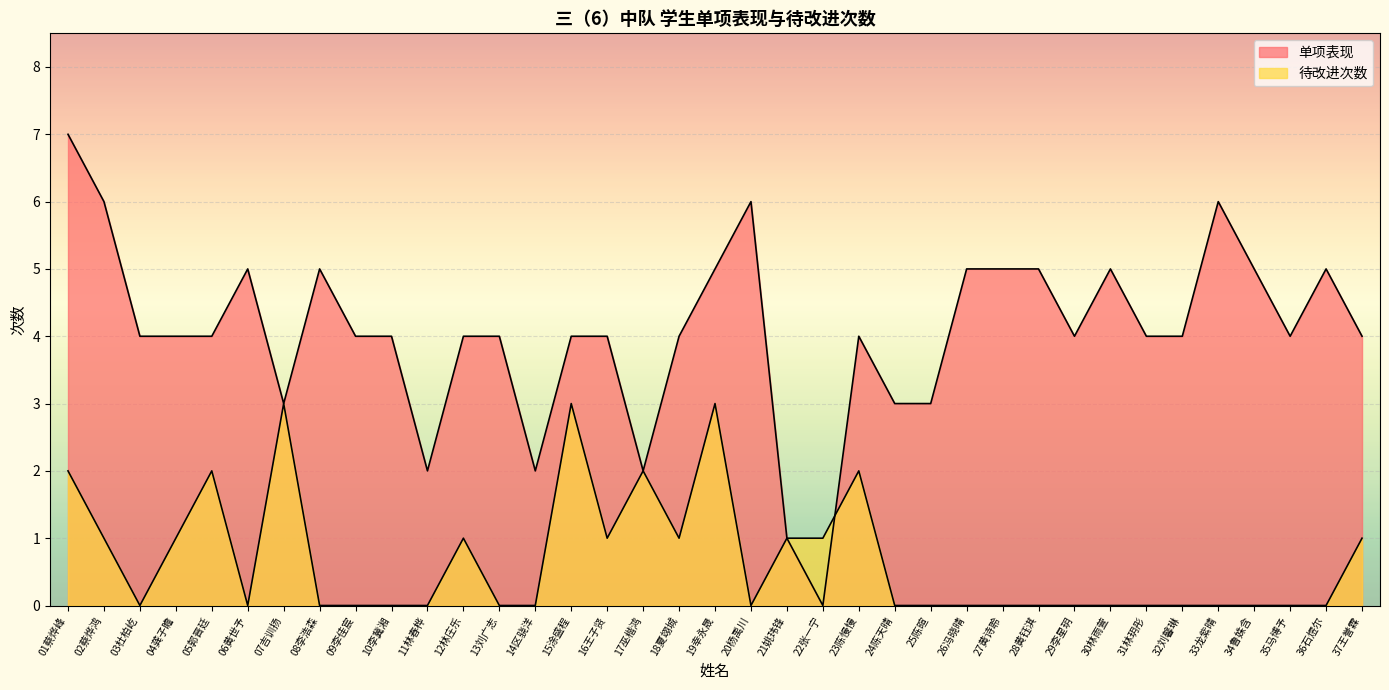

What is the label of the 7th point from the right?

31林玥彤